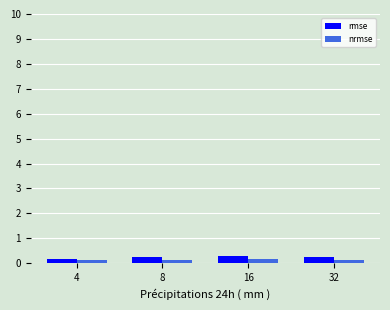

At how many categories does at least one series exceed 0?

4